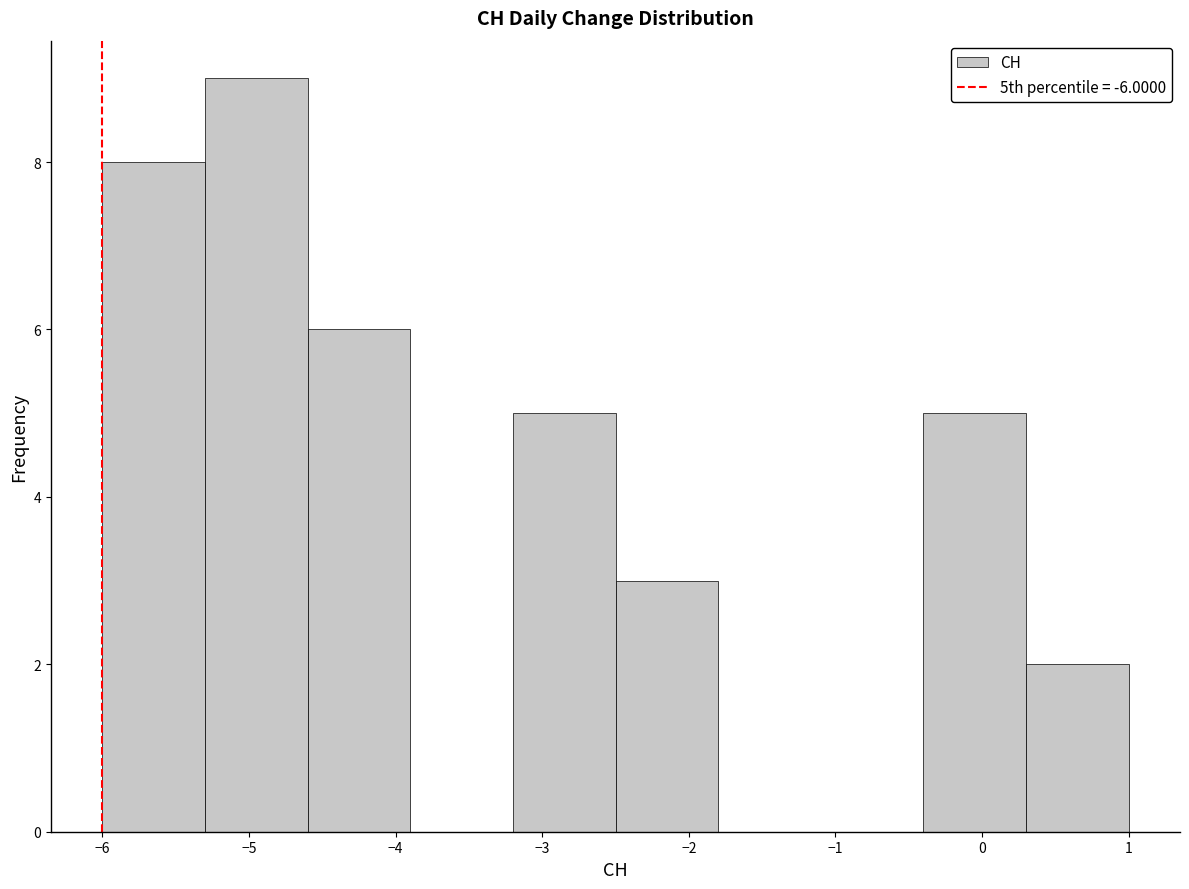

Reading left to right, transcribe this chart: for each bar, give the range it covers on the x-axis and its height. The values are not printed on the chart, so give them approximately, as read against the axis.

-6.0 to -5.3: 8
-5.3 to -4.6: 9
-4.6 to -3.9: 6
-3.9 to -3.2: 0
-3.2 to -2.5: 5
-2.5 to -1.8: 3
-1.8 to -1.1: 0
-1.1 to -0.4: 0
-0.4 to 0.3: 5
0.3 to 1.0: 2